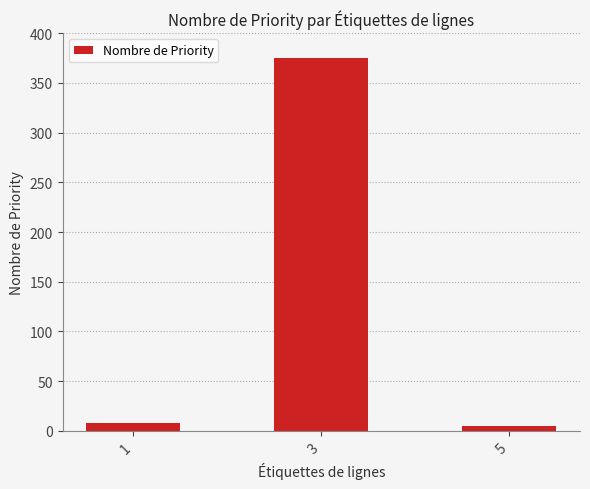

What is the change in value from 1 to 3?

+367